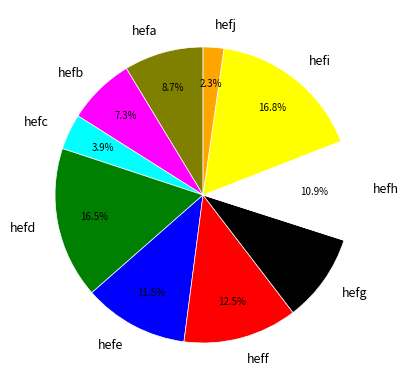

Which slice is the smallest?

hefj